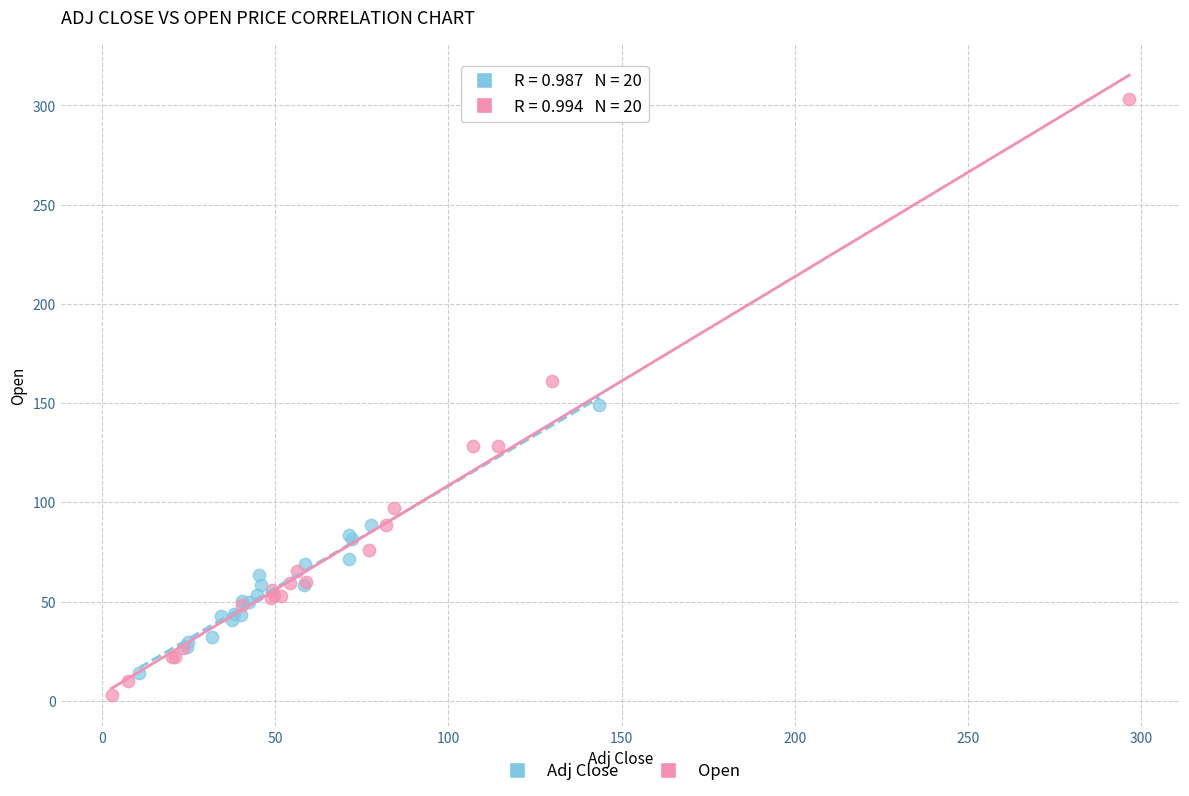

Which series has the largest Y range (max minus min)?

Open